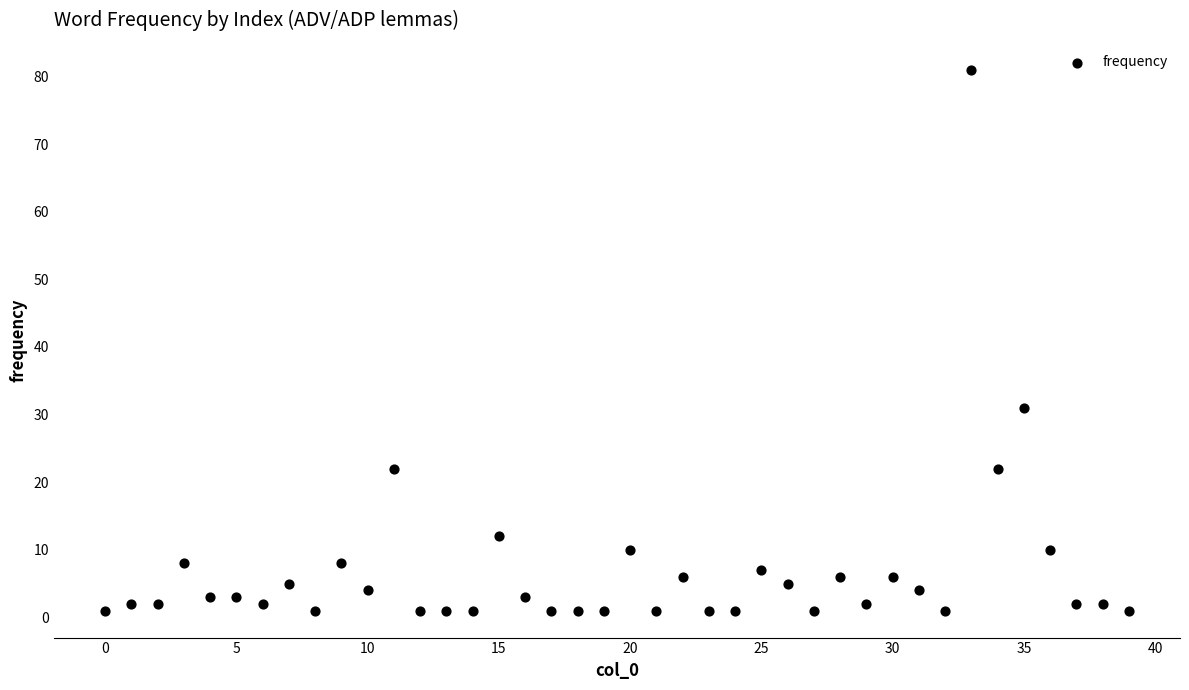

What Y value in the scatter plot is closest to 41?

31